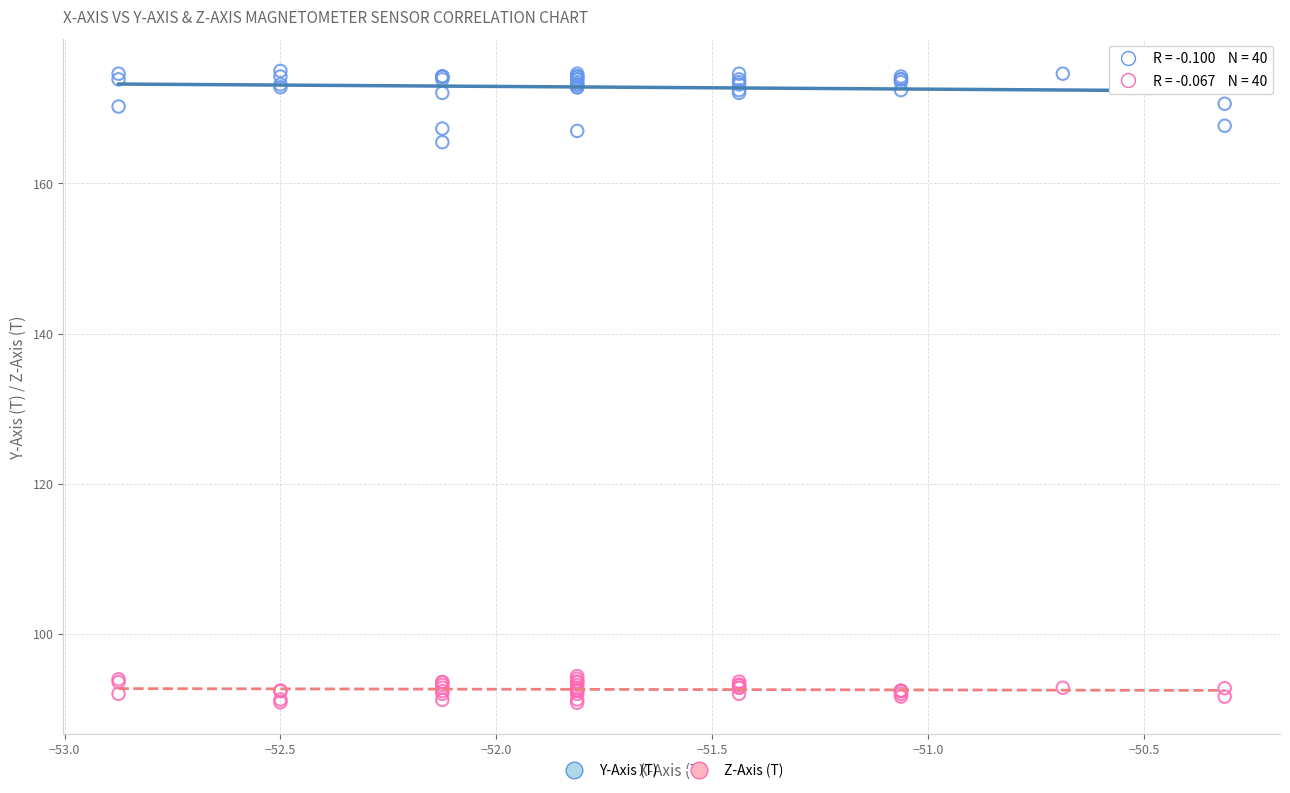

Across all series, what Y value is closest to 132?

165.5